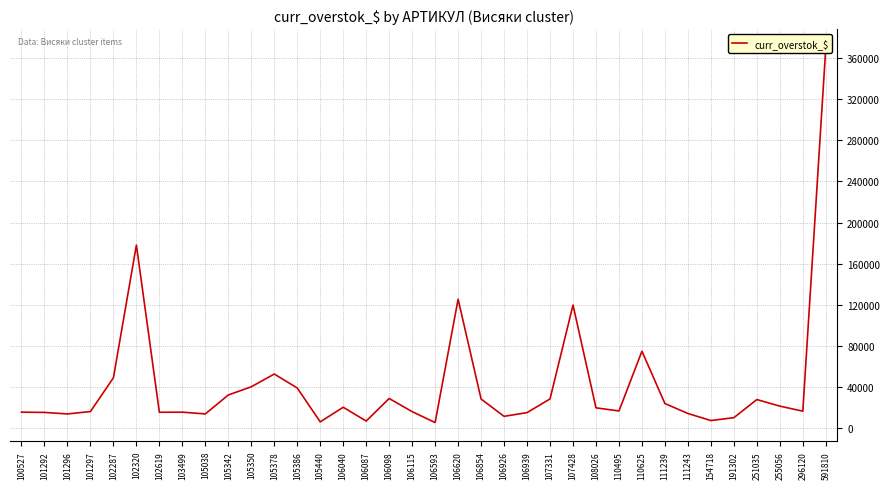

What is the minimum value shown in the chart?

5325.7